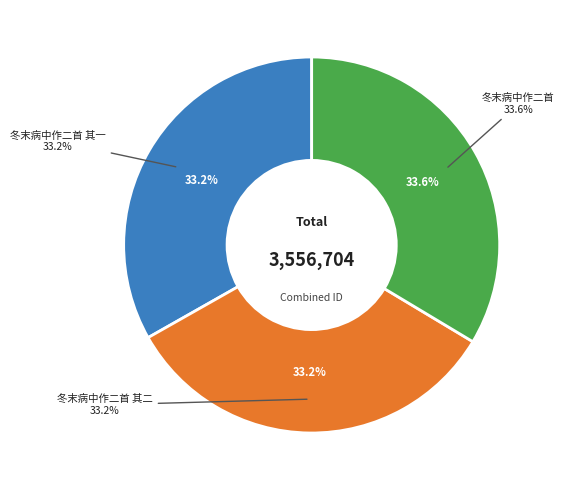

Is it true that 冬末病中作二首 is 34% of the pie?

True